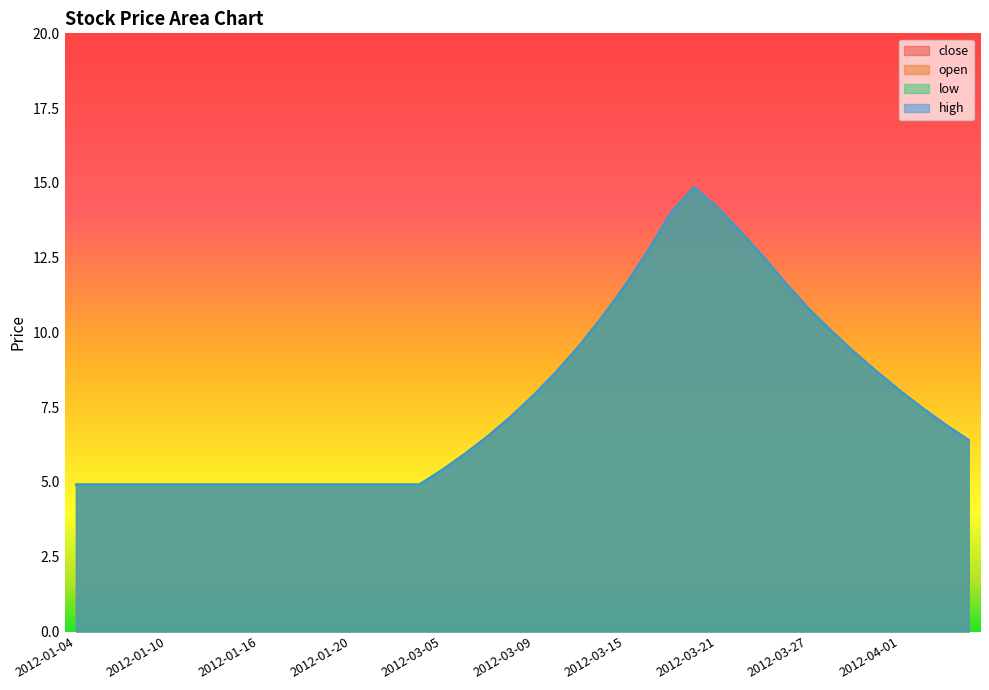

What are all the series names shown in the legend?

close, open, low, high